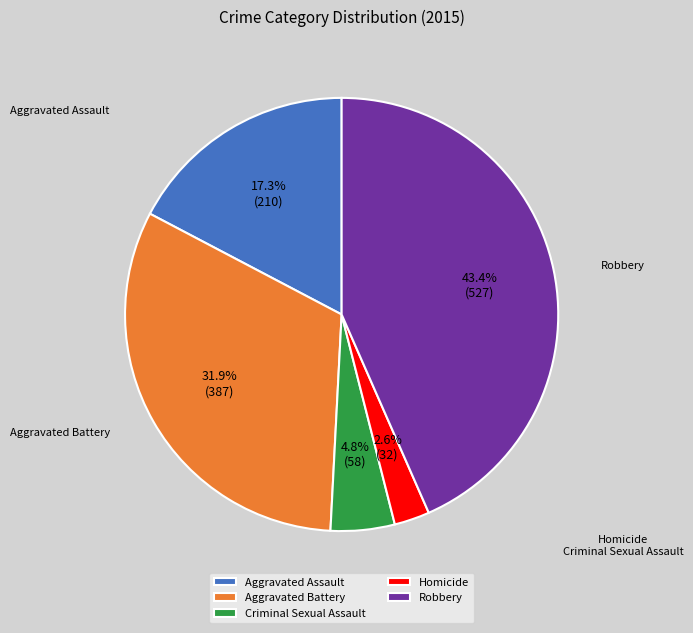

Is it true that Robbery is 38% of the pie?

False